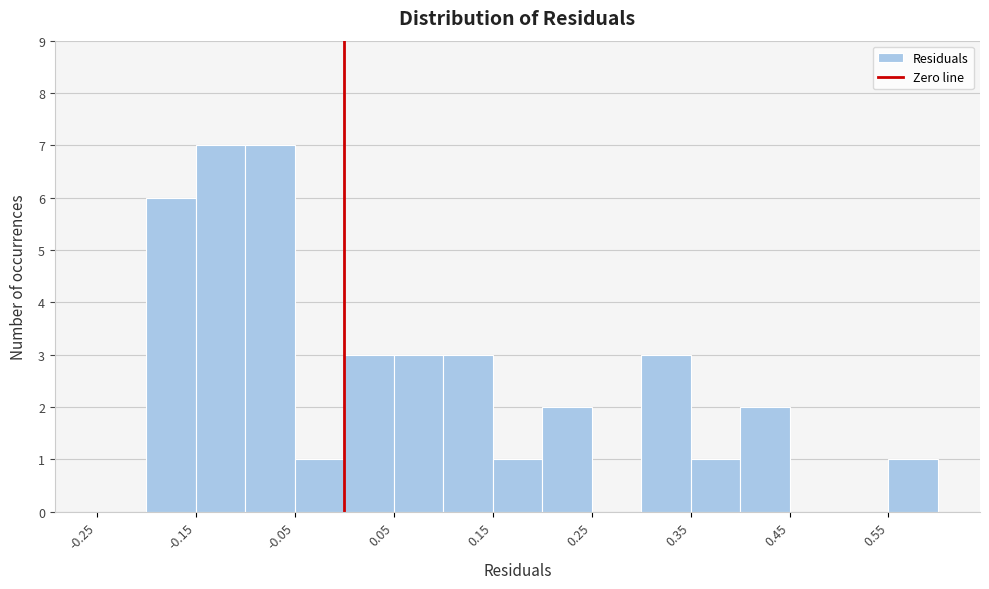

Reading left to right, transcribe this chart: for each bar, give the range it covers on the x-axis and its height. The values are not printed on the chart, so give them approximately, as read against the axis.

-0.25 to -0.20: 0
-0.20 to -0.15: 6
-0.15 to -0.10: 7
-0.10 to -0.05: 7
-0.05 to 0.00: 1
0.00 to 0.05: 3
0.05 to 0.10: 3
0.10 to 0.15: 3
0.15 to 0.20: 1
0.20 to 0.25: 2
0.25 to 0.30: 0
0.30 to 0.35: 3
0.35 to 0.40: 1
0.40 to 0.45: 2
0.45 to 0.50: 0
0.50 to 0.55: 0
0.55 to 0.60: 1